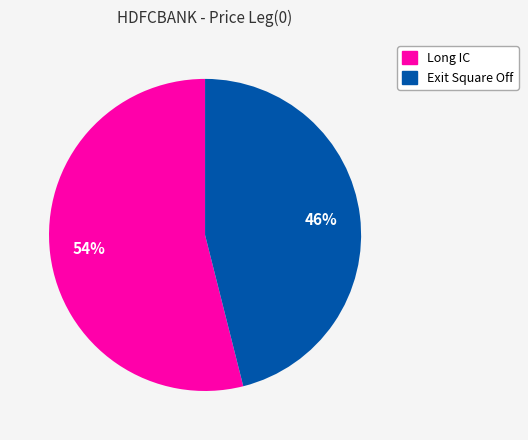

To the nearest percent, what is the combined percentage of Exit Square Off and Long IC?

100%